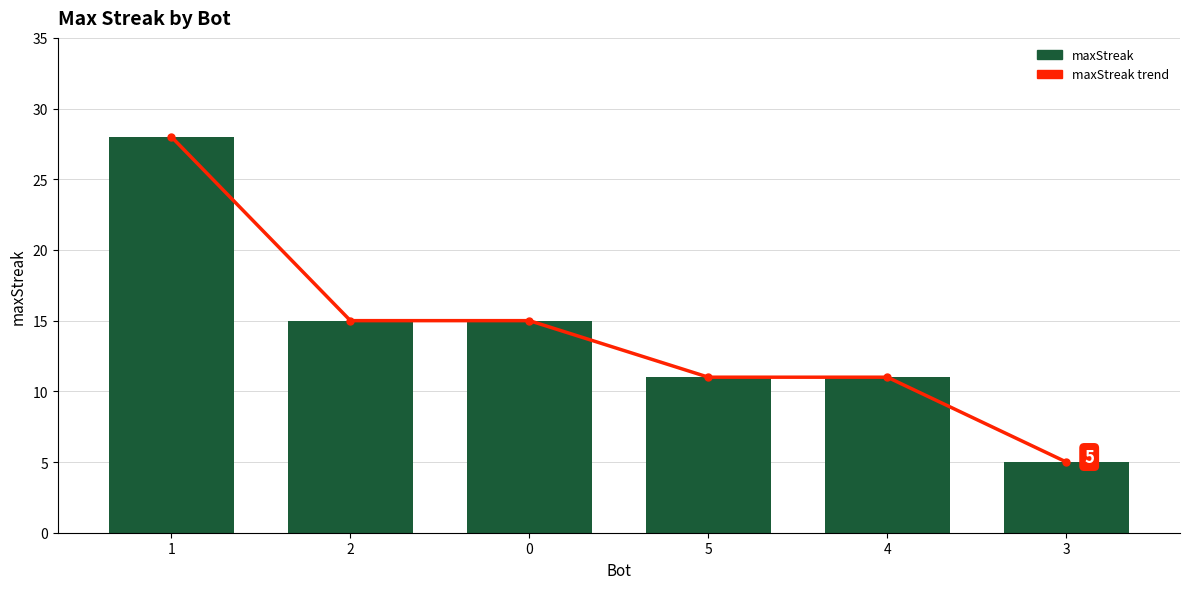

Reading left to right, list all the values displayed in this chart.

maxStreak trend: 28	15	15	11	11	5
maxStreak: 28	15	15	11	11	5